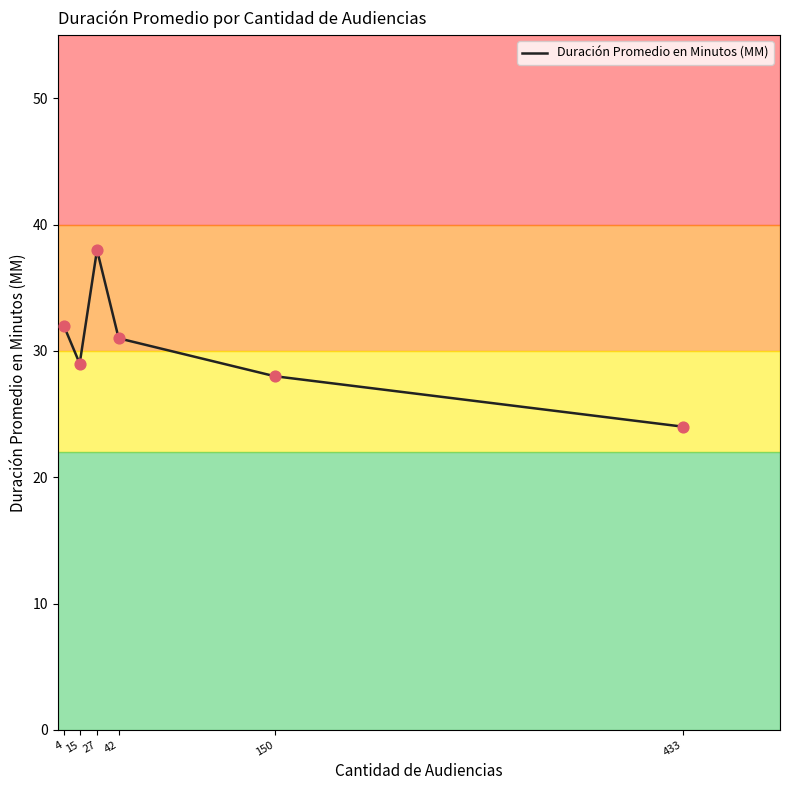

Which has a higher value, 27 or 150?

27